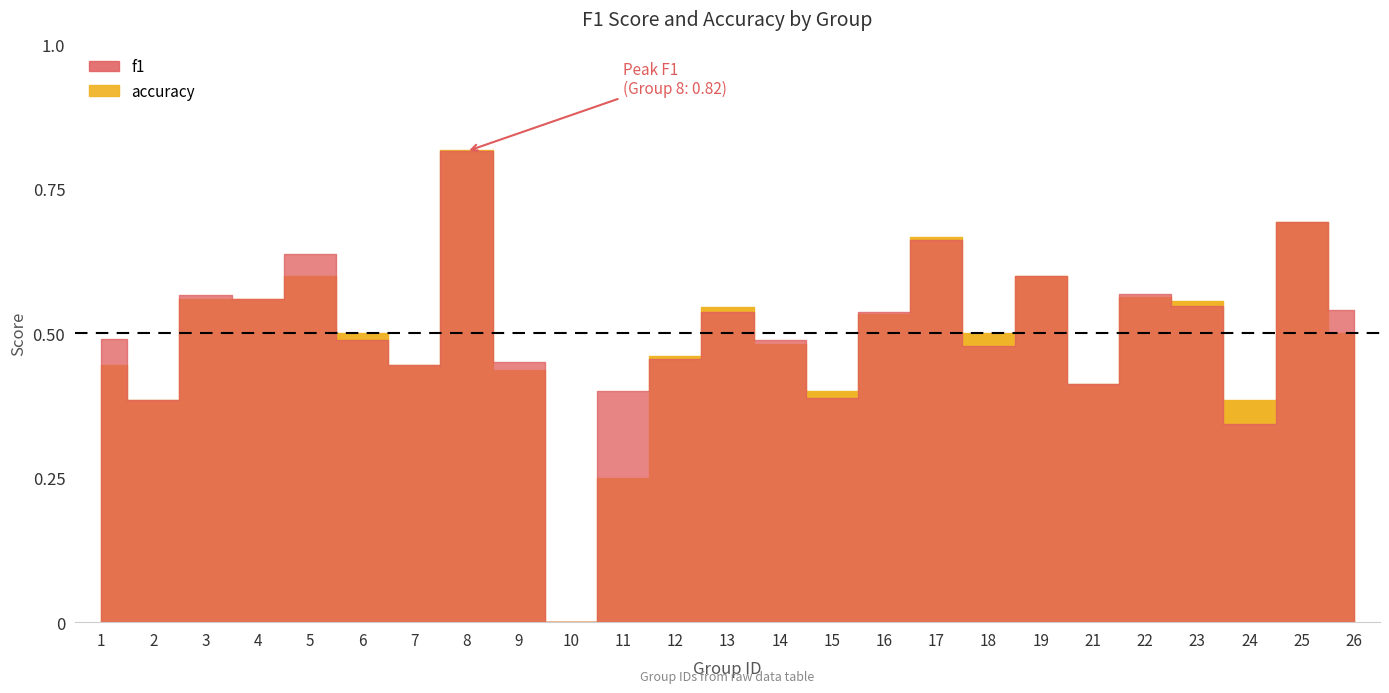

How many values in accuracy are above zero?

24